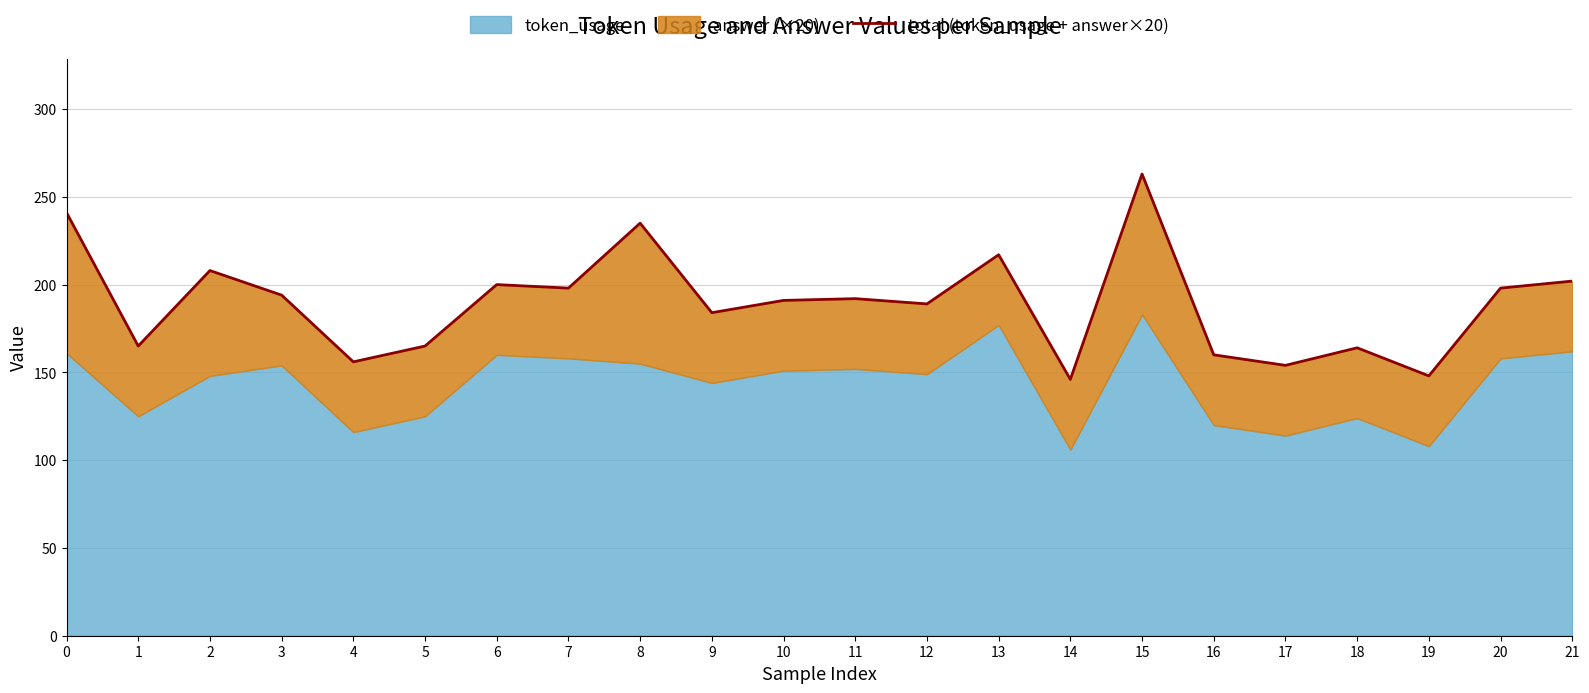

What is the smallest value displayed?

146